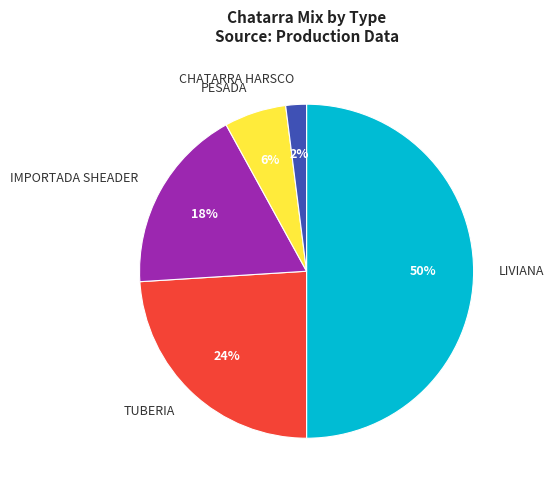

Is TUBERIA the majority of the pie?

No